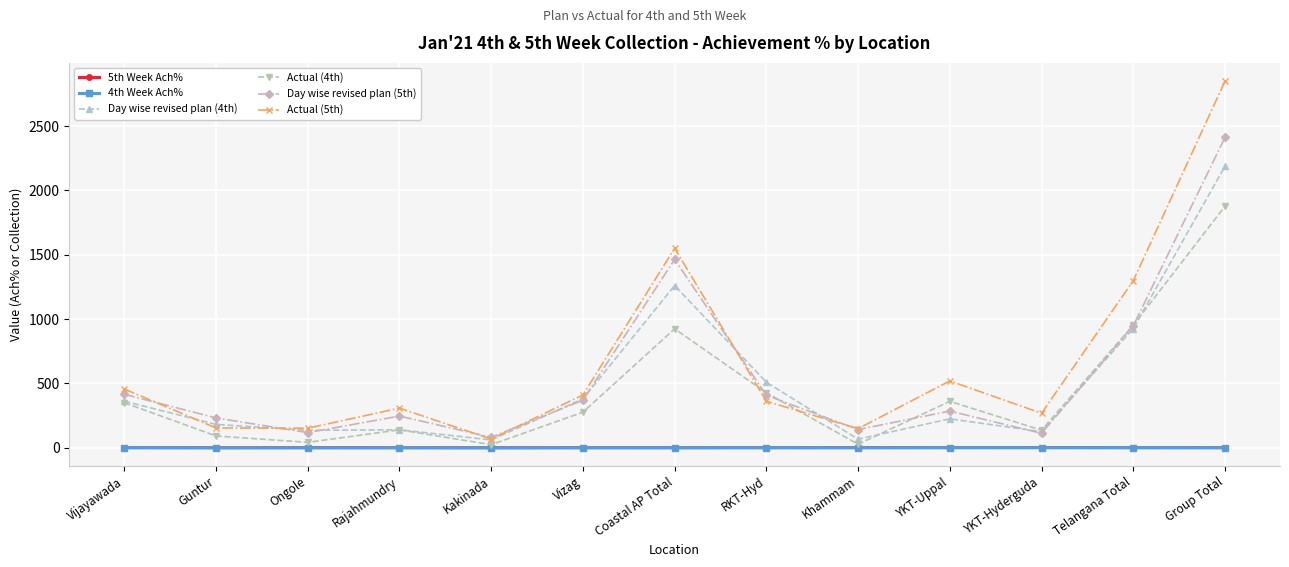

What is the maximum value for 4th Week Ach%?

1.3